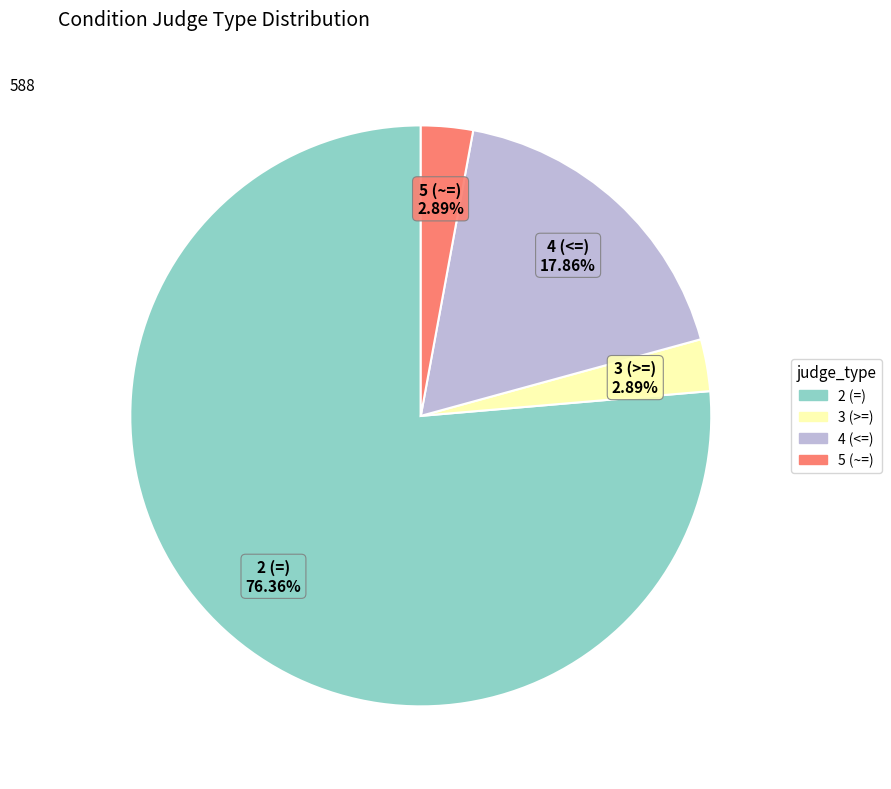

How many slices are in this pie chart?

4